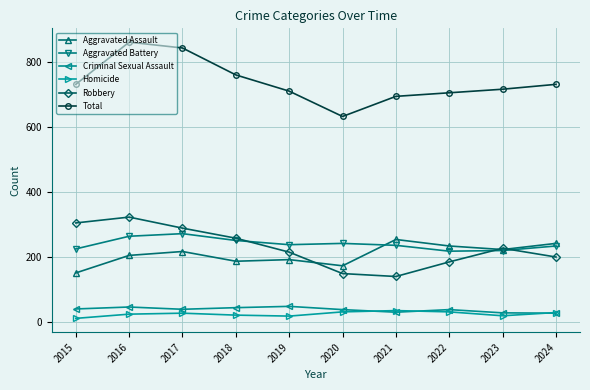

At which category does Aggravated Battery reach its first local peak?

2017